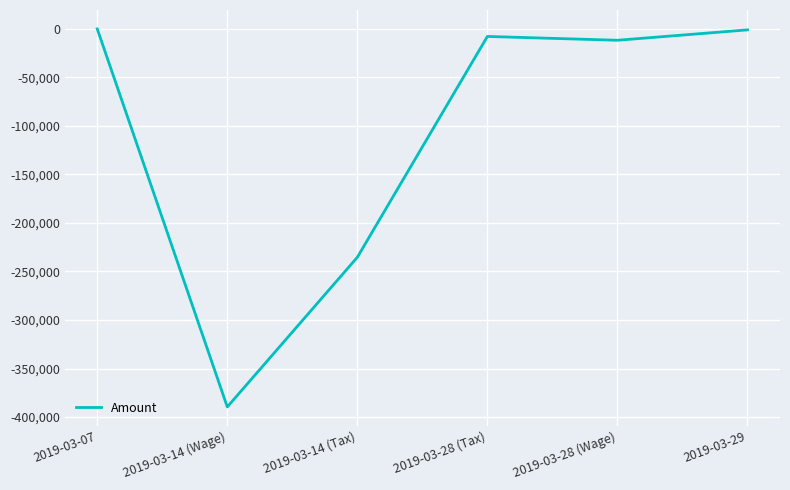

What is the difference between the values at 2019-03-29 and 2019-03-14 (Tax)?

234238.7